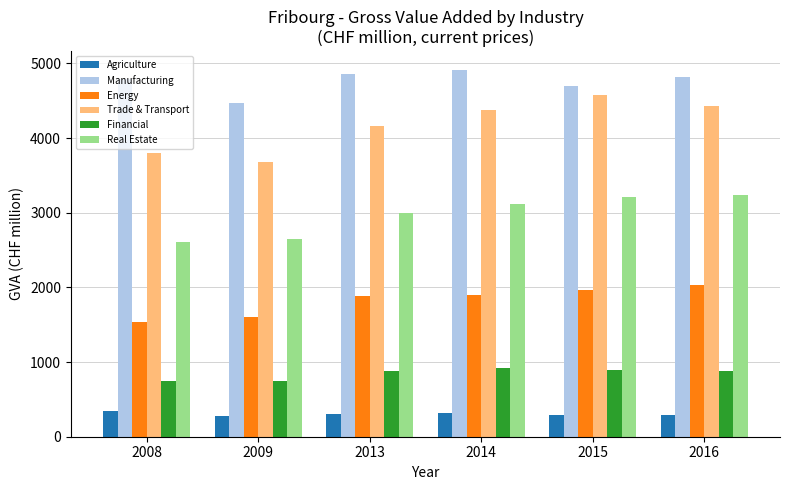

What is the value of the Energy bar at the 5th from the left?

1970.2